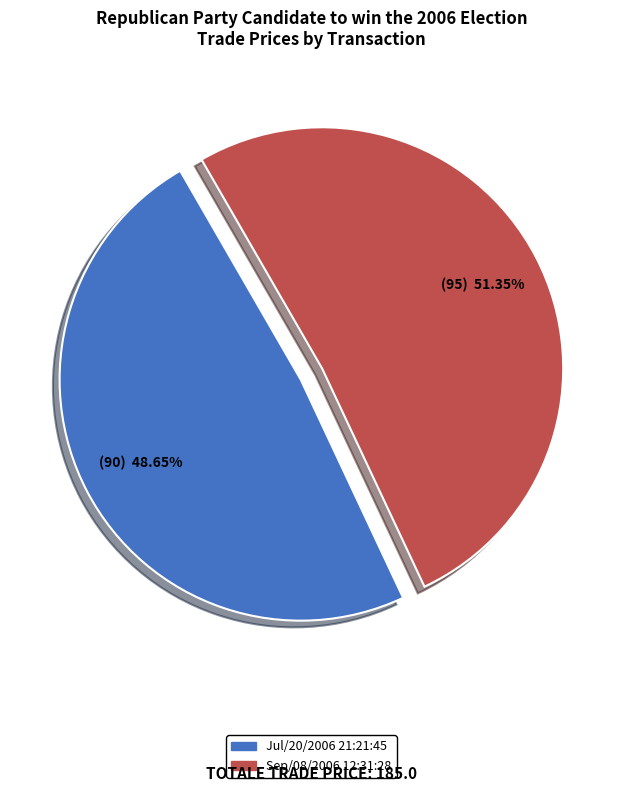

Does Sep/08/2006 12:31:28 represent more than half of the total?

Yes